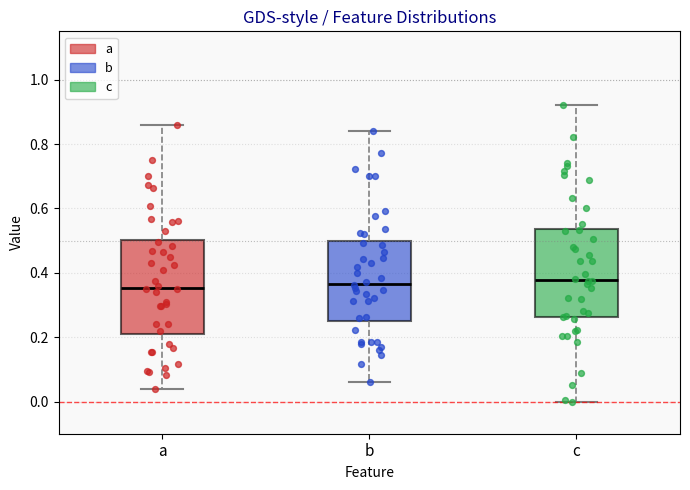

Where does the upper whisker of the box for c end on the y-axis? The values are not printed on the chart, so give them approximately, as read against the axis.

0.92